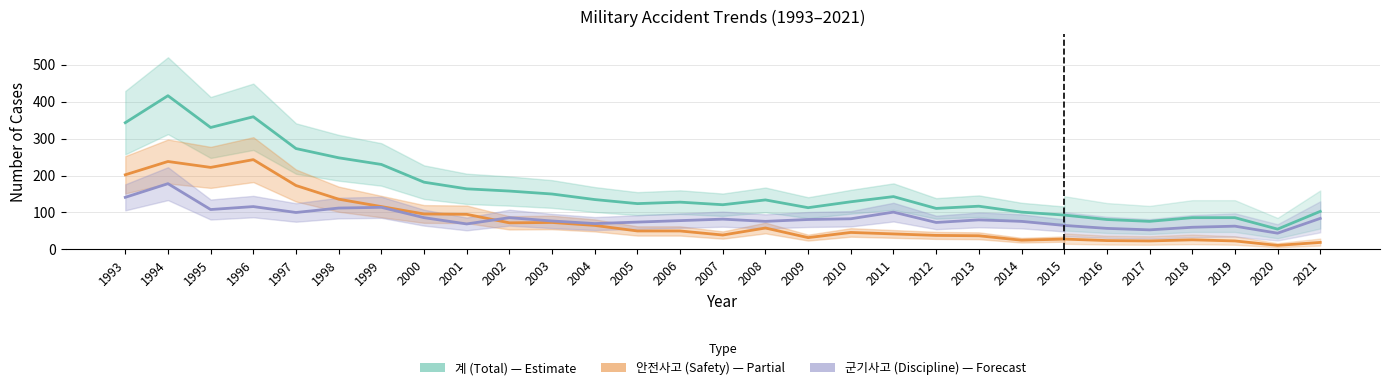

At which category is the sum across all series the highest?

1994